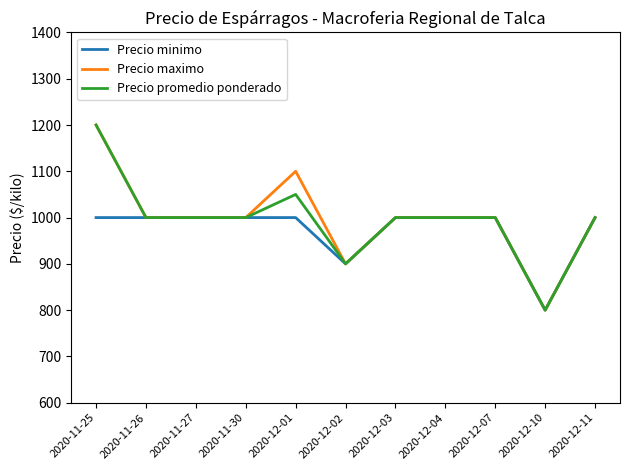

Is the value of Precio maximo at 2020-11-25 greater than the value of Precio minimo at 2020-11-25?

Yes